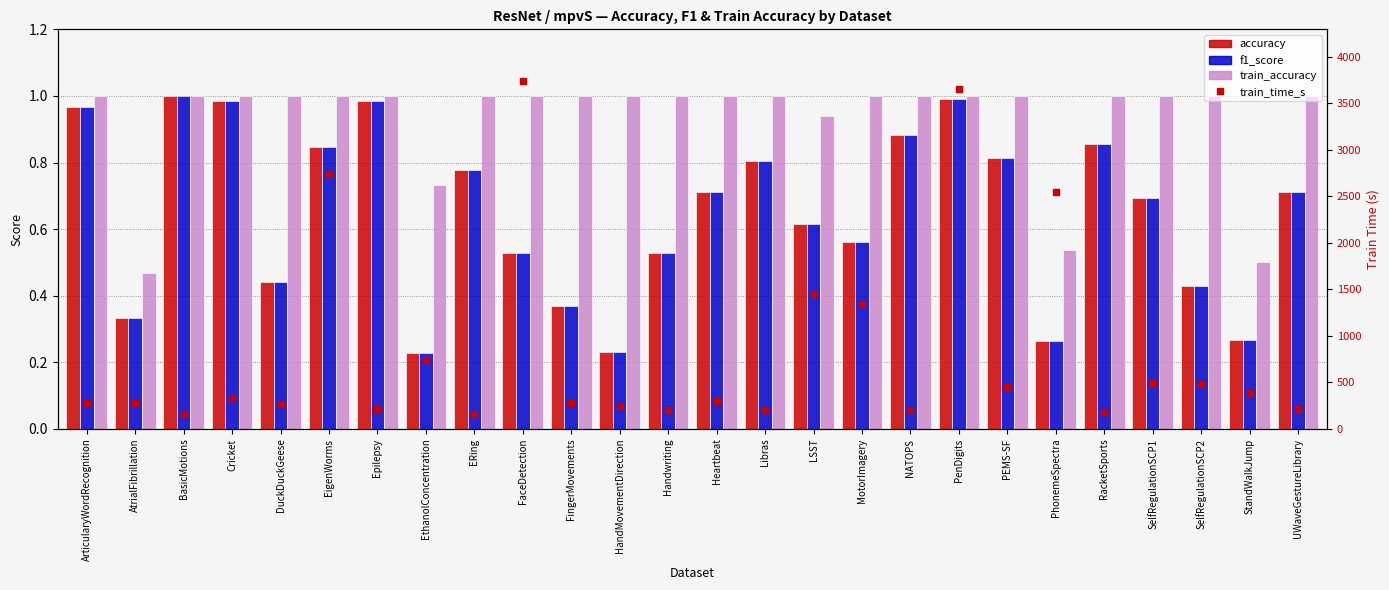

How many train_accuracy values are between 1 and 2?

21